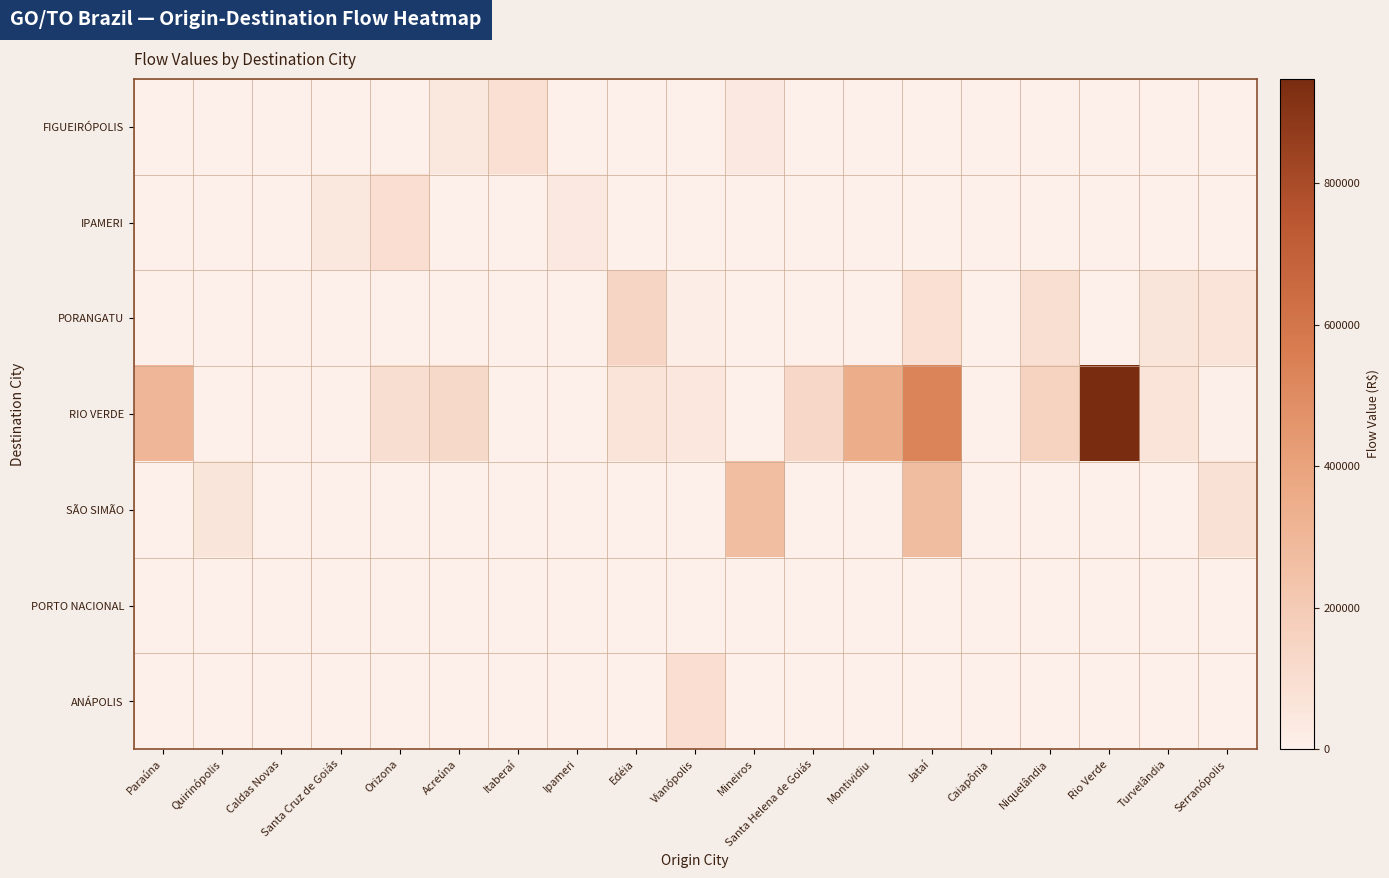

What is the spread (max minus min) of values at Paraúna?

300805.0